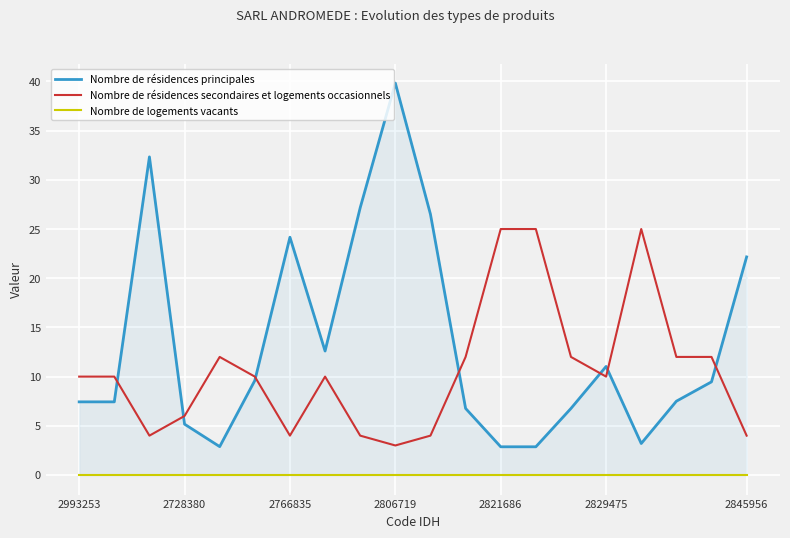

What is the average value of the Nombre de résidences secondaires et logements occasionnels series?

11